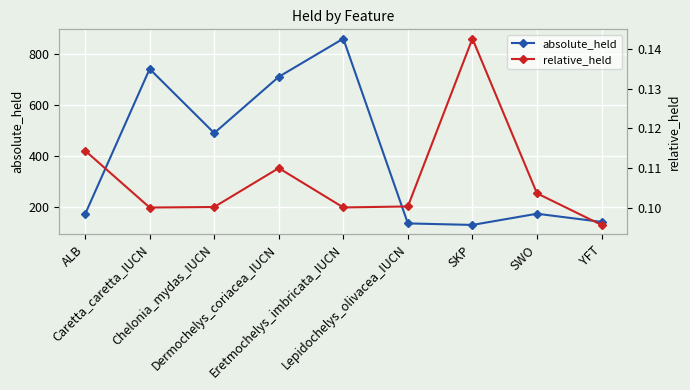

How many relative_held values are between 0 and 1?

9